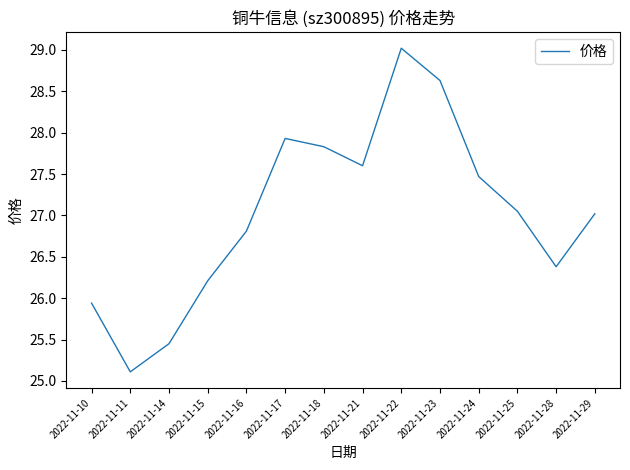

What is the approximate value at 2022-11-17?

27.9